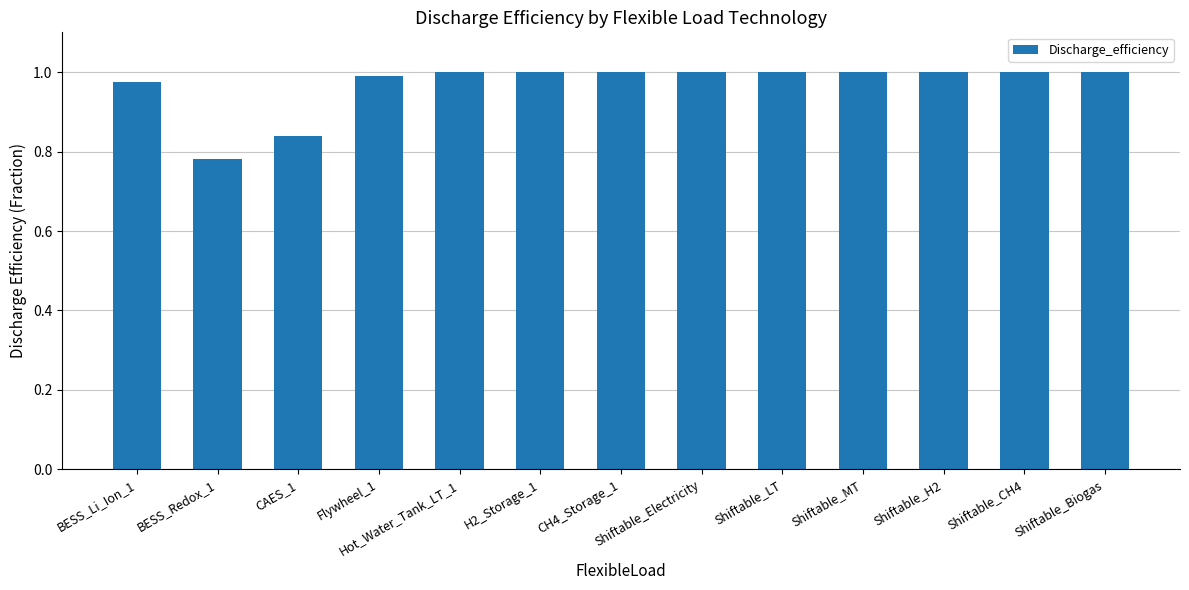

What is the change in value from CAES_1 to Hot_Water_Tank_LT_1?

+0.2